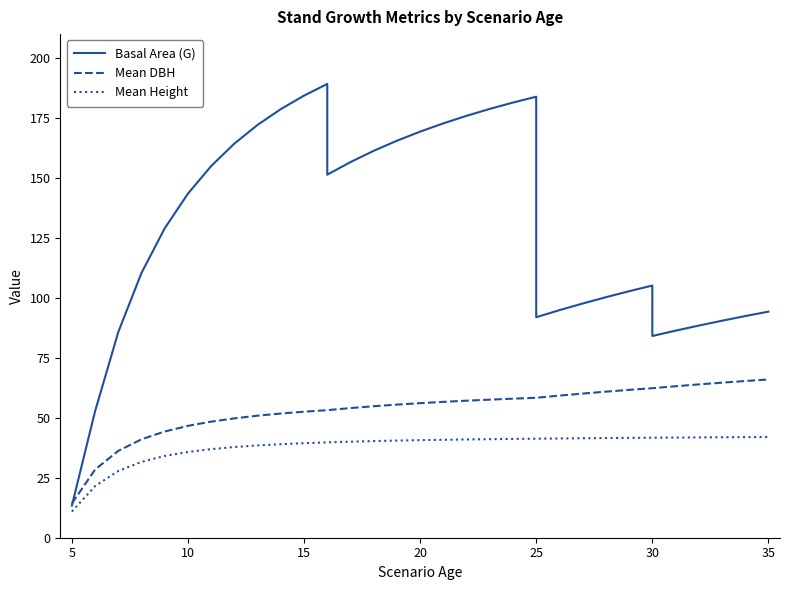

How many times do Basal Area (G) and Mean DBH cross each other?

1